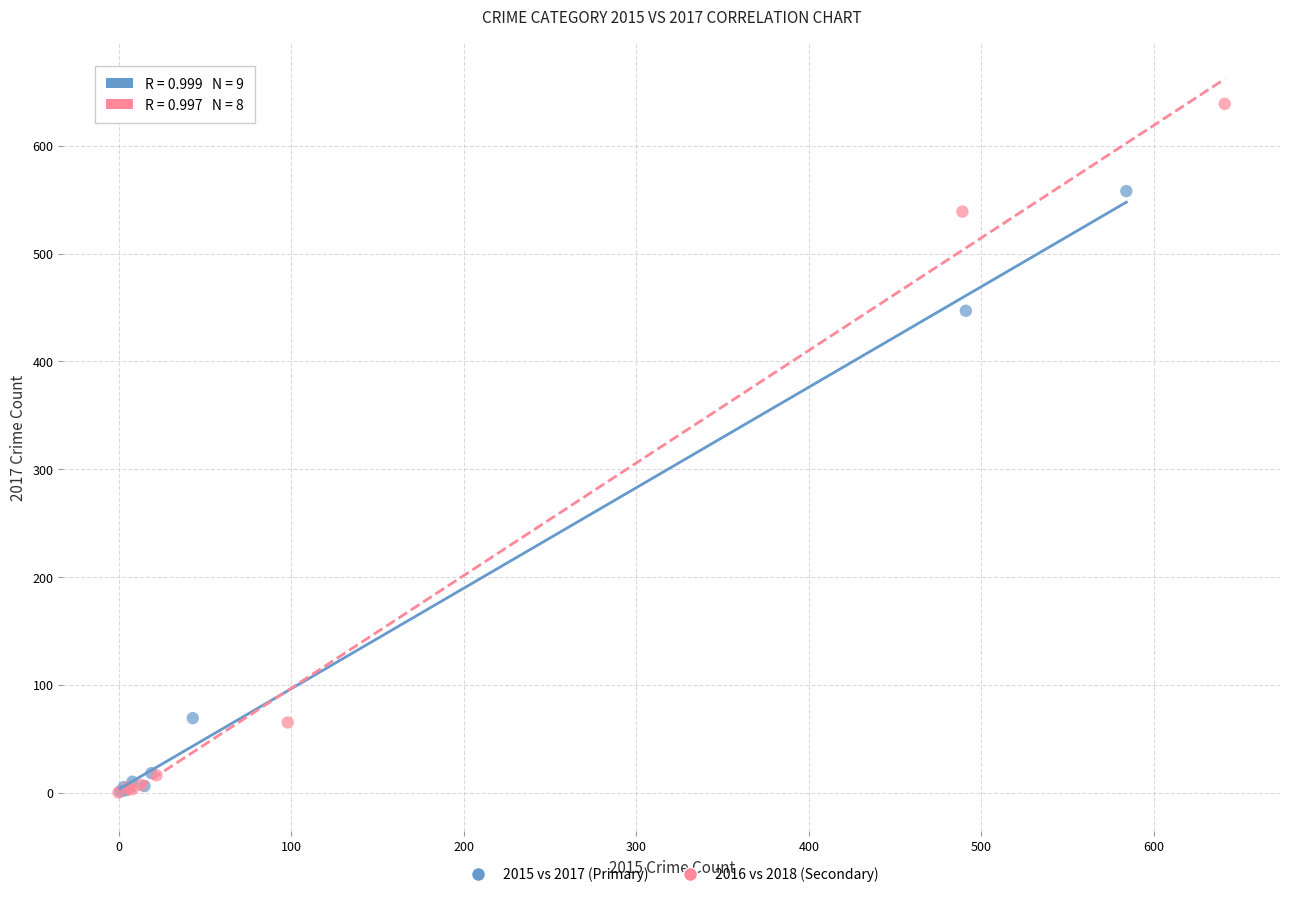

What are all the series names shown in the legend?

2015 vs 2017 (Primary), 2016 vs 2018 (Secondary)